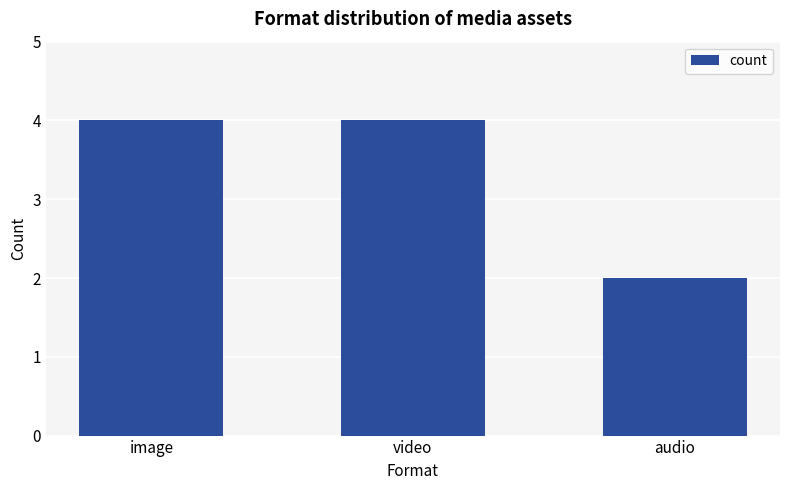

What is the greatest value displayed?

4